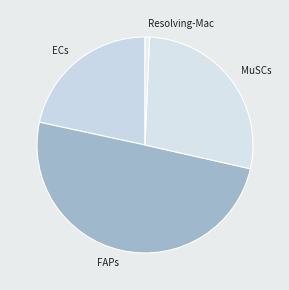

Does Resolving-Mac represent more than half of the total?

No